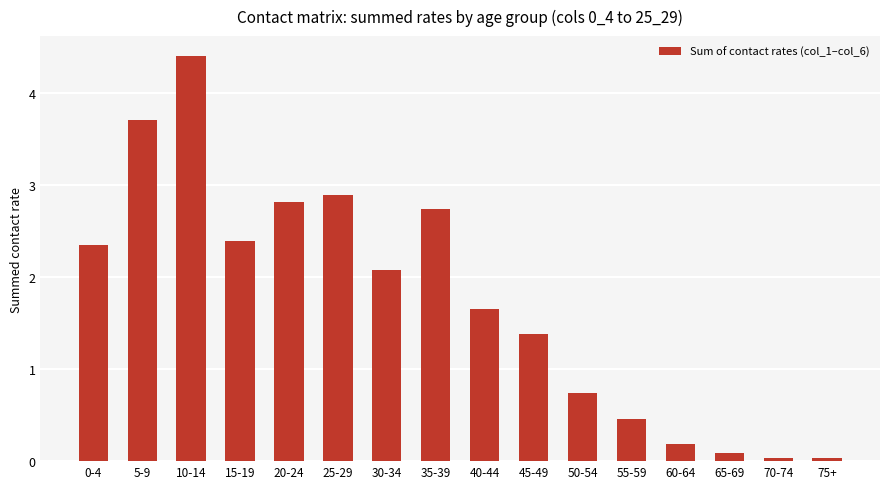

What is the label of the 9th bar from the right?

35-39